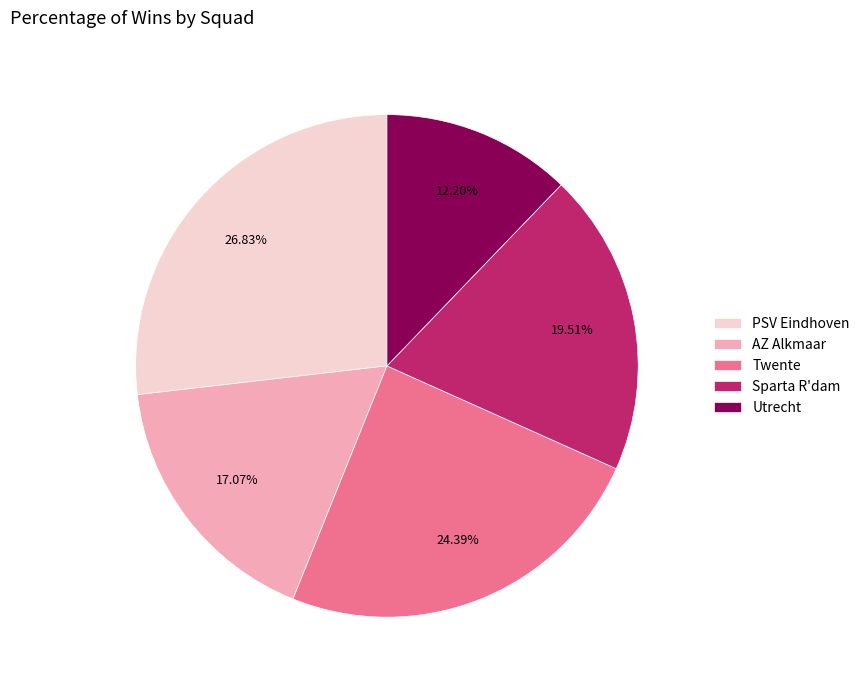

Is it true that Utrecht is 12% of the pie?

True